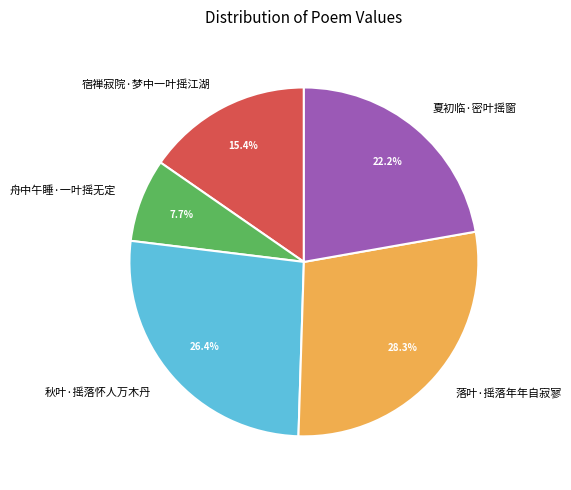

Which slice is the smallest?

舟中午睡·一叶摇无定